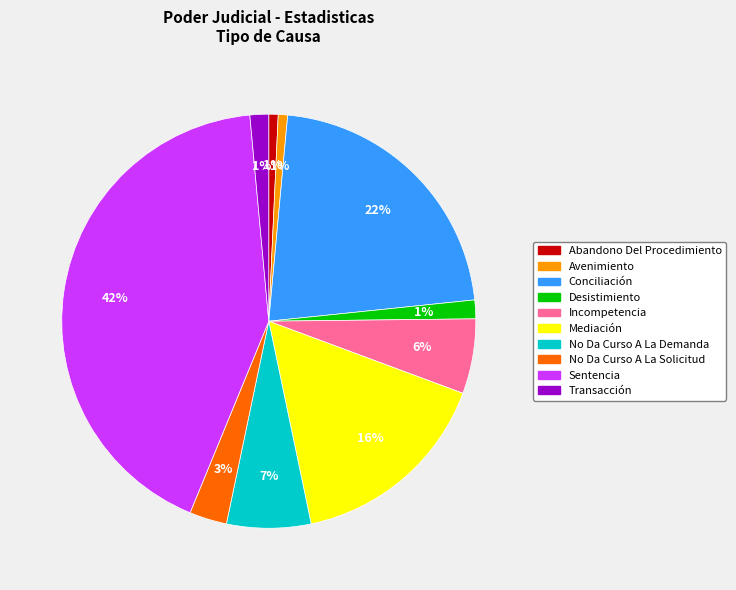

To the nearest percent, what percentage of the pie is Abandono Del Procedimiento?

1%